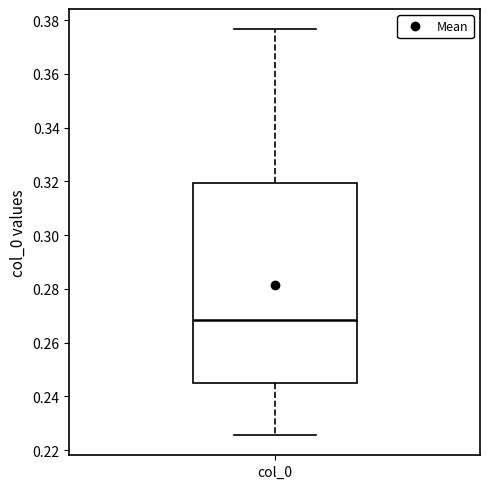

Read this box plot against the y-axis: the position of the median line, the range covered by the box, and the ends of both whiskers. The values are not printed on the chart, so give them approximately, as read against the axis.

median 0.268, box 0.244 to 0.320, whiskers 0.226 to 0.376